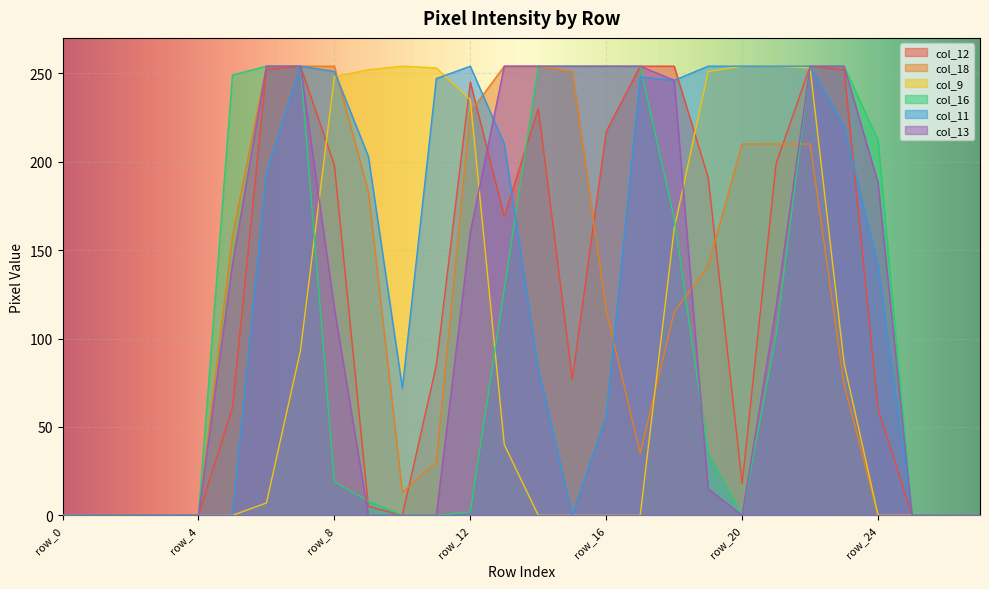

True or false: col_11 has a value of 0 at row_26.

True